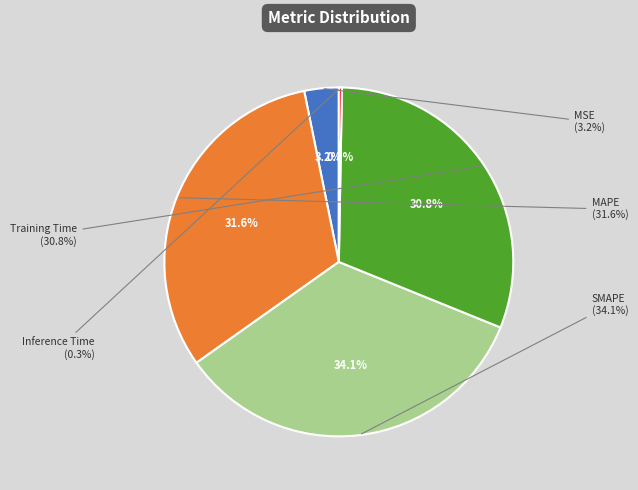

What percentage is the Training Time slice, to the nearest percent?

31%